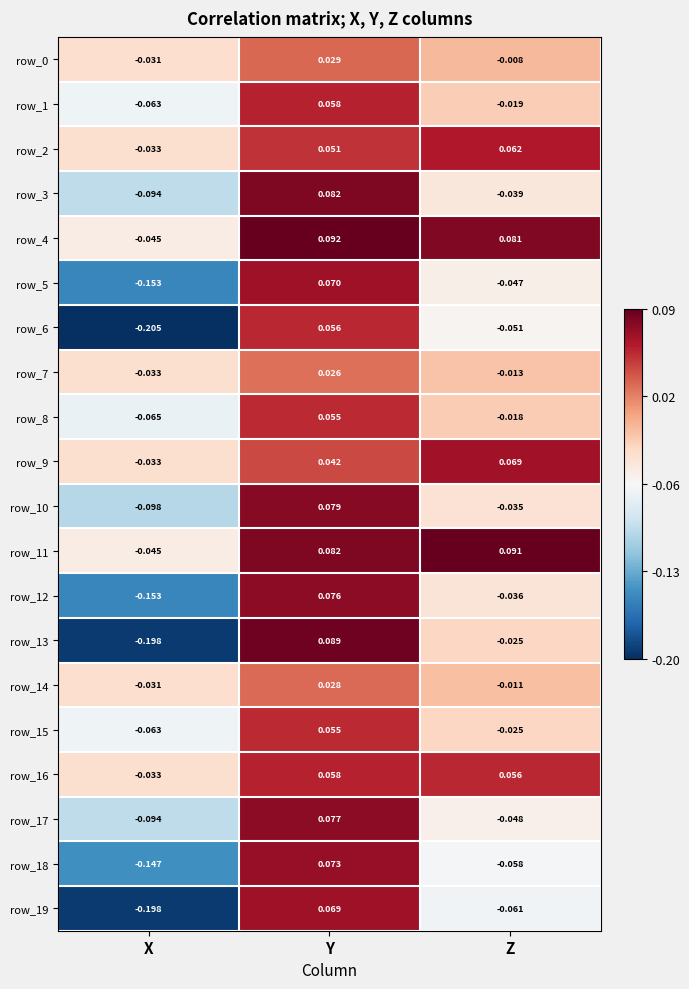

Is the value of row_8 at Z greater than the value of row_0 at Y?

No